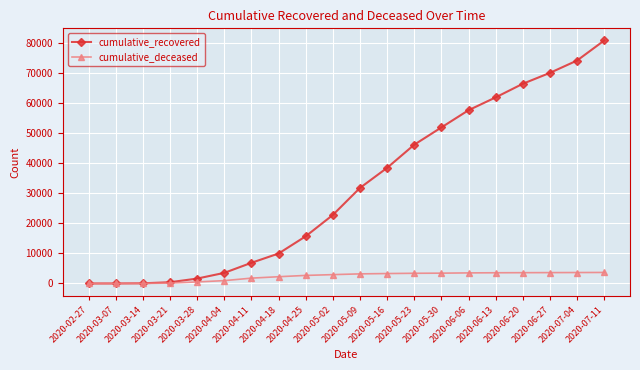

What is the highest value of the cumulative_deceased series?

3680